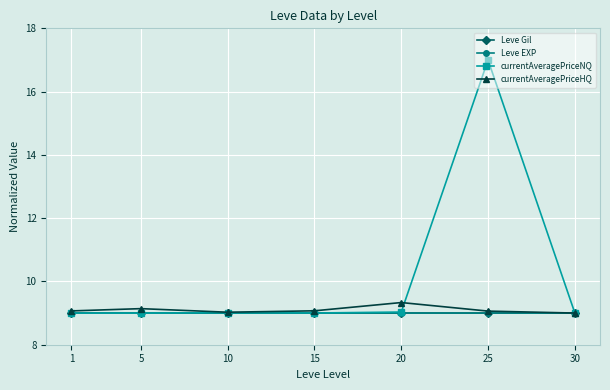

What is the value of the currentAveragePriceNQ point at the 5th from the left?

9.0